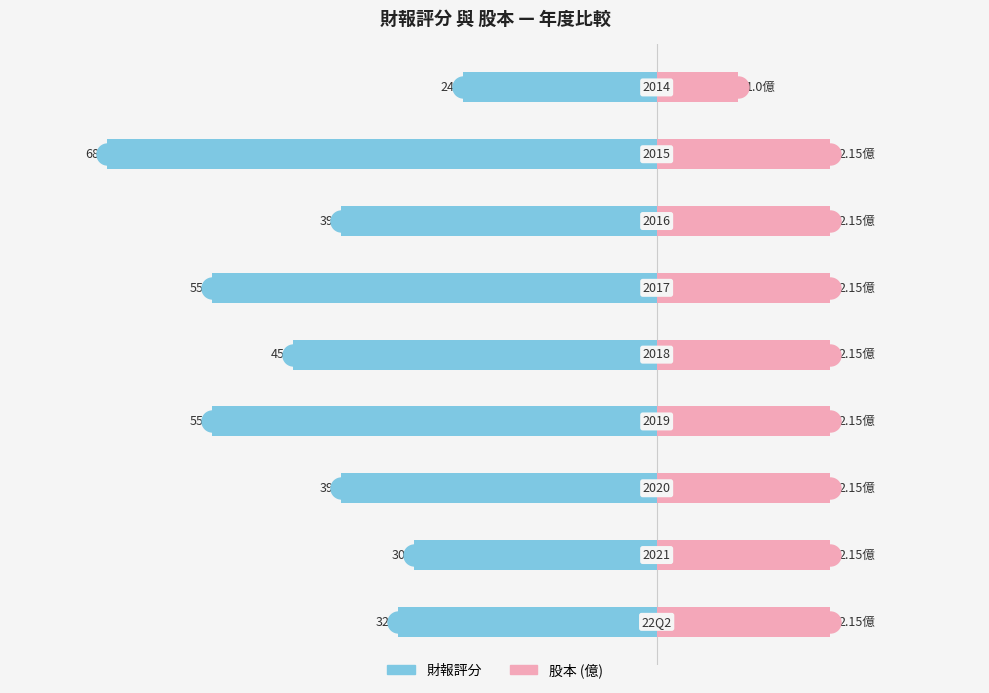

The value of 財報評分 at 20 is -98.3. True or false?

False